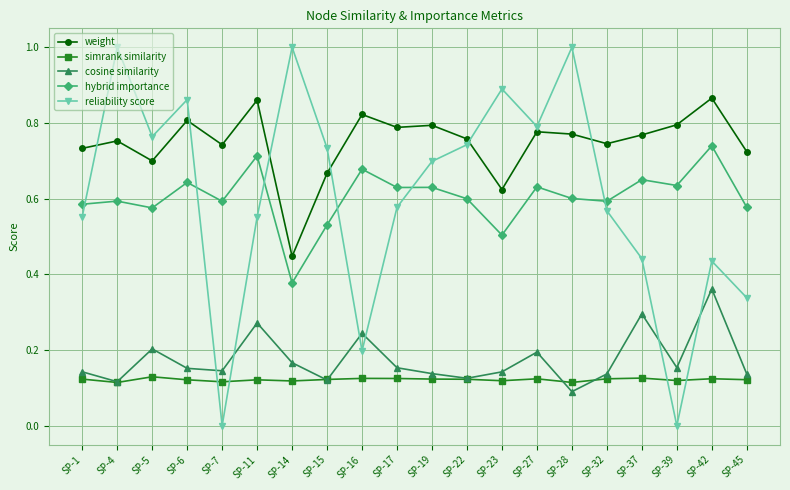

Is the value of hybrid importance at SP-45 greater than the value of reliability score at SP-28?

No